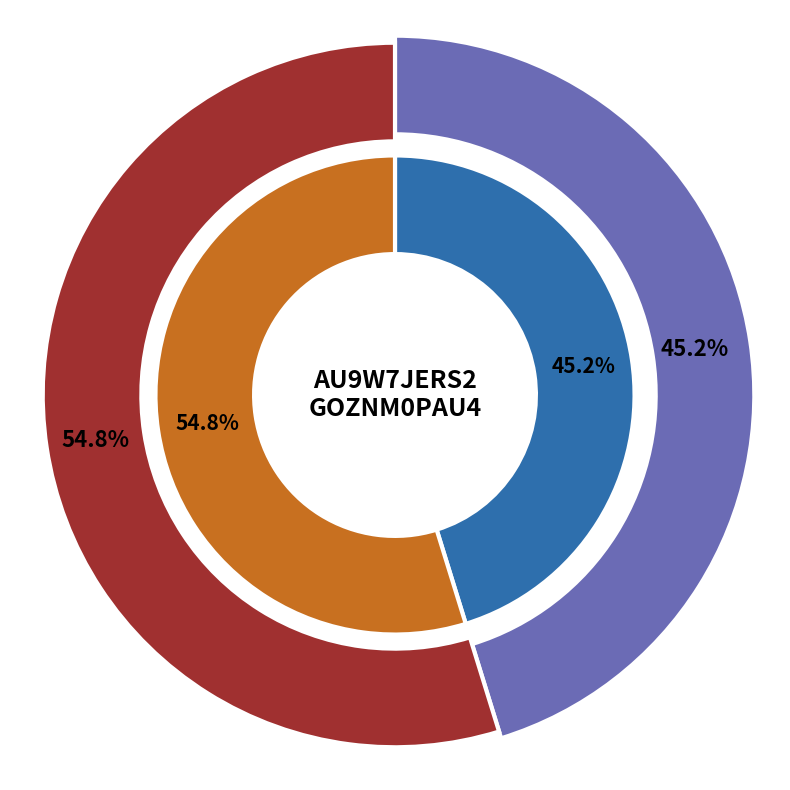

What is the change in value from AU9W7JERS2GOZNM0PAU4 to AUH62F3WJG54UKT8NZSM?

+0.4